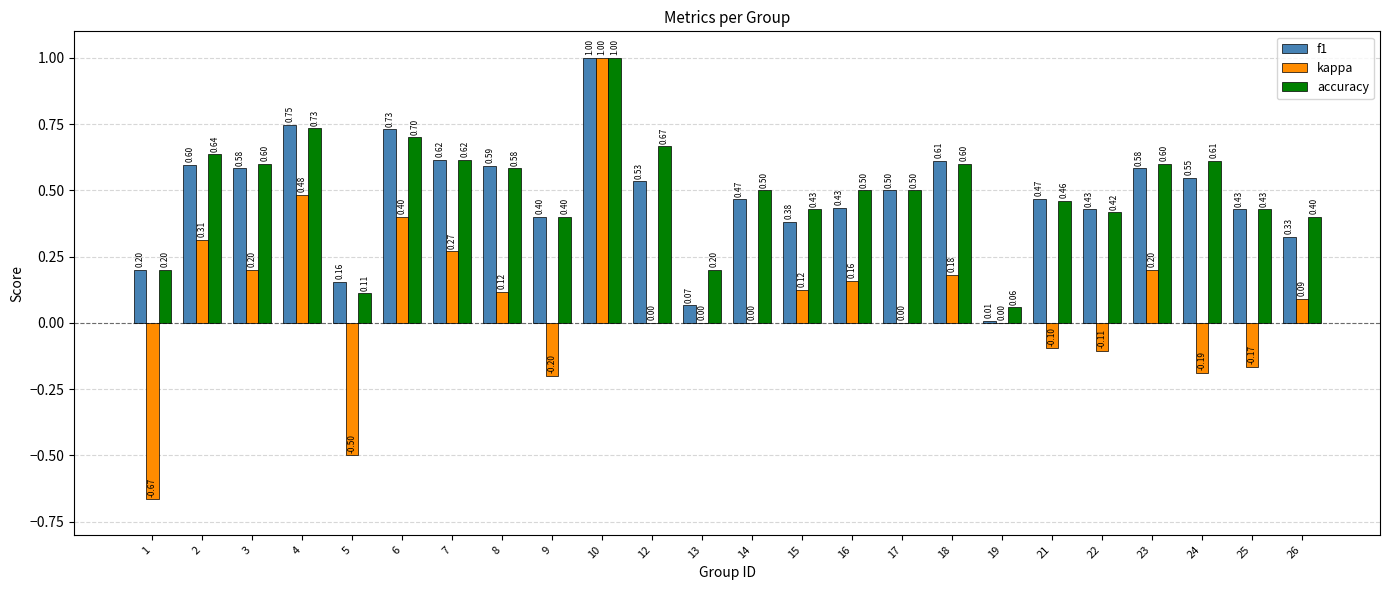

The value of f1 at 3 is 0.6. True or false?

True